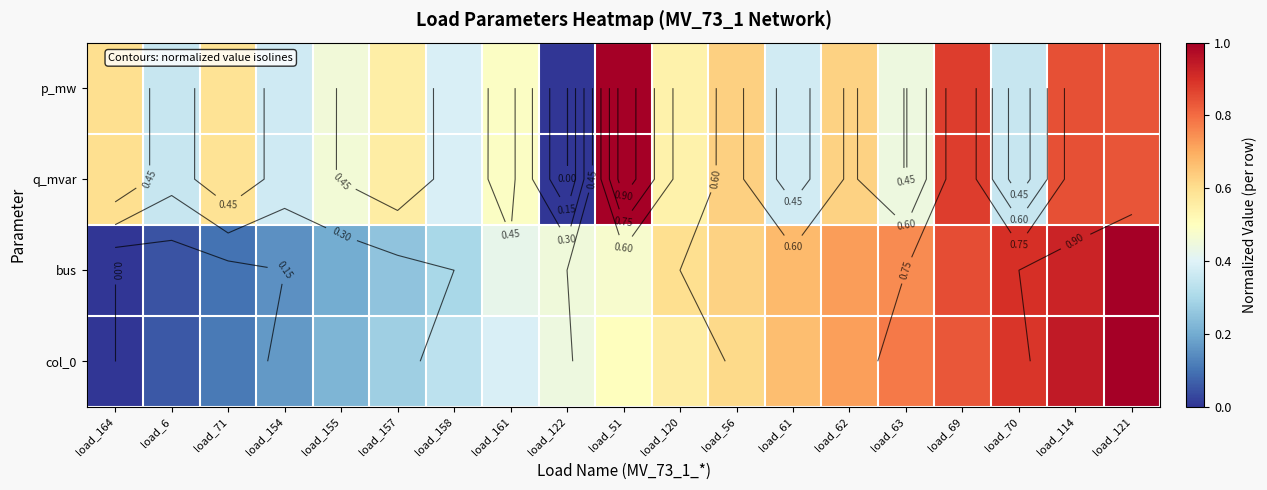

What is the sum of the col_0 values at load_61 and load_121?

1.7